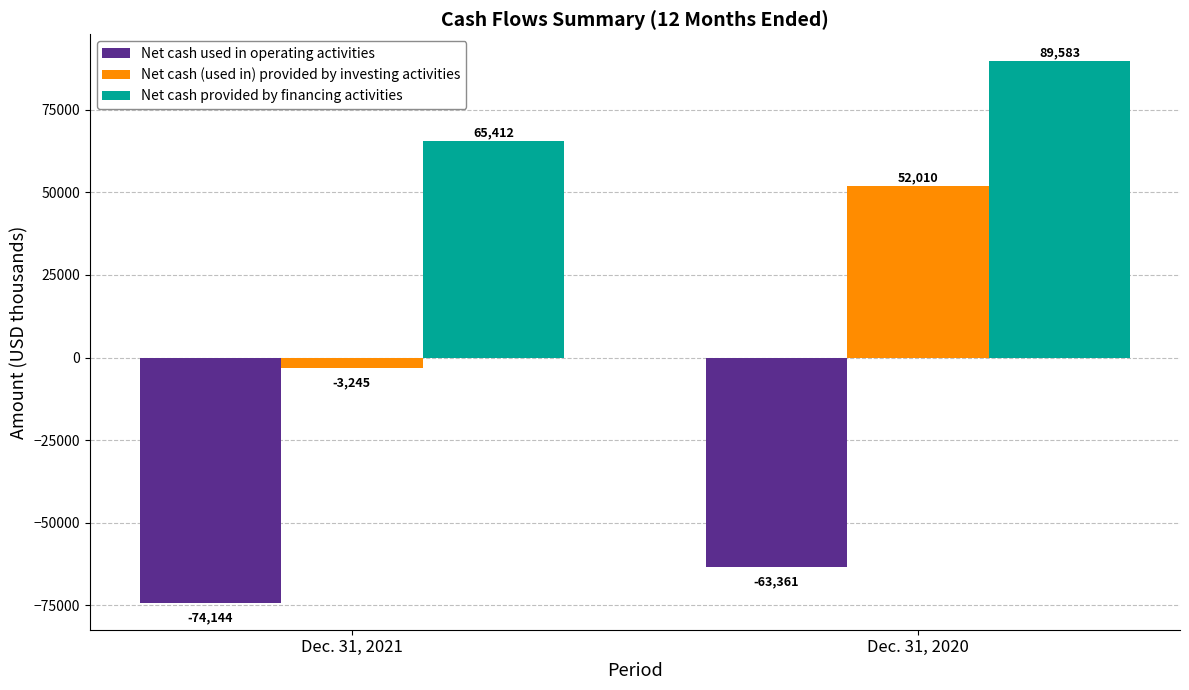

What is the sum of all Net cash provided by financing activities values?

154995